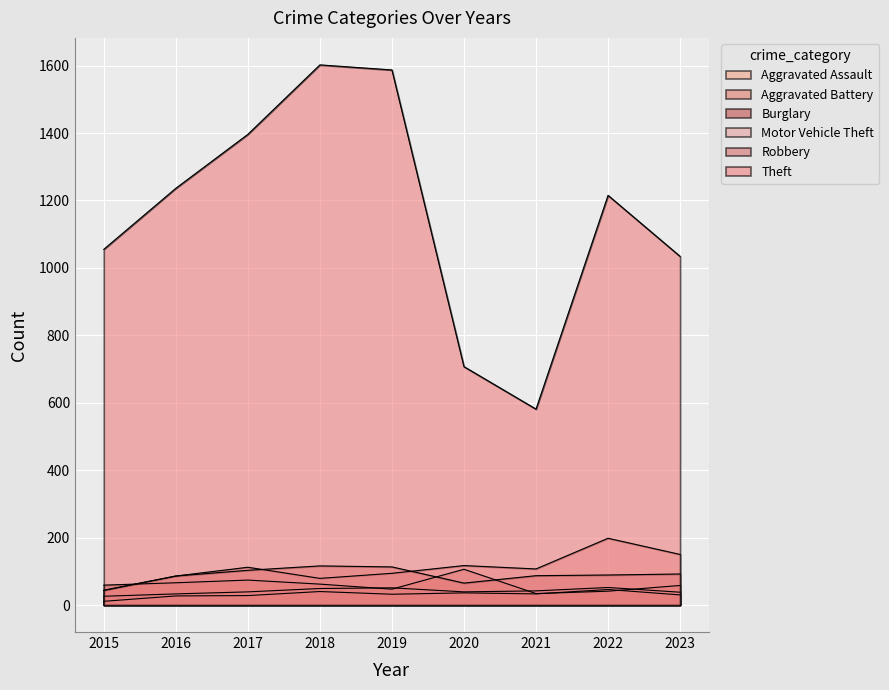

What is the difference between the maximum and minimum values in the Burglary series?

72